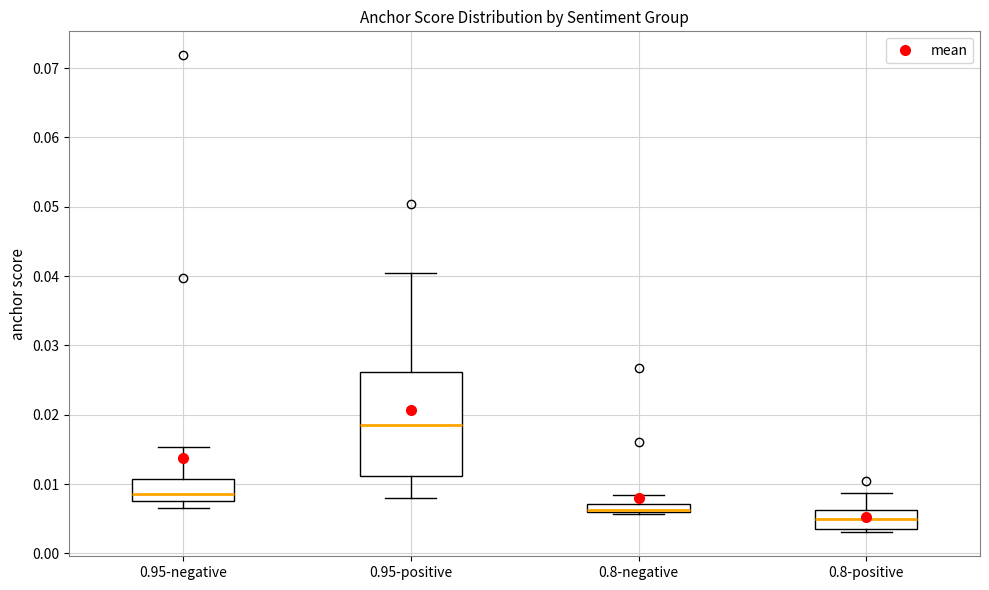

Which box is the tallest, from its lower edge to its upper edge?

0.95-positive